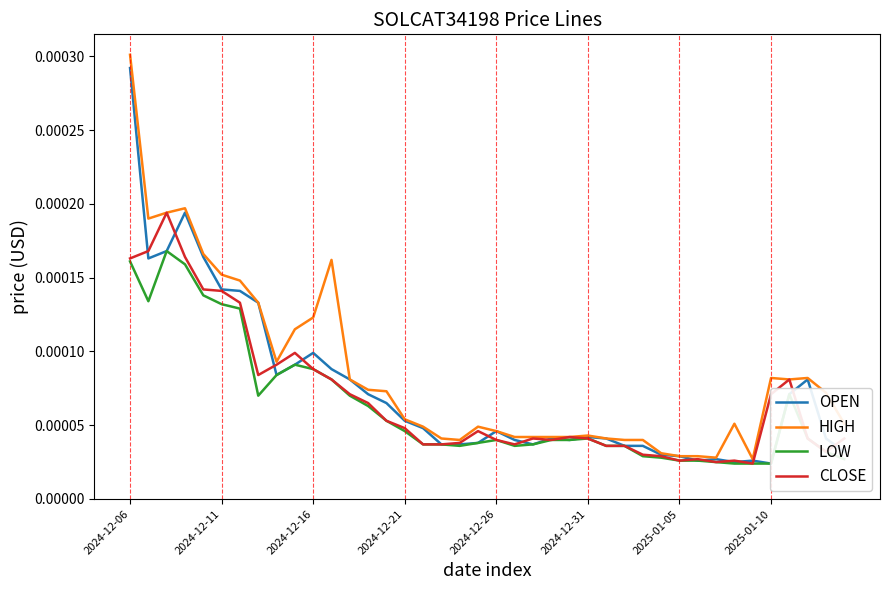

The OPEN series shows 0.0 at 37. True or false?

True